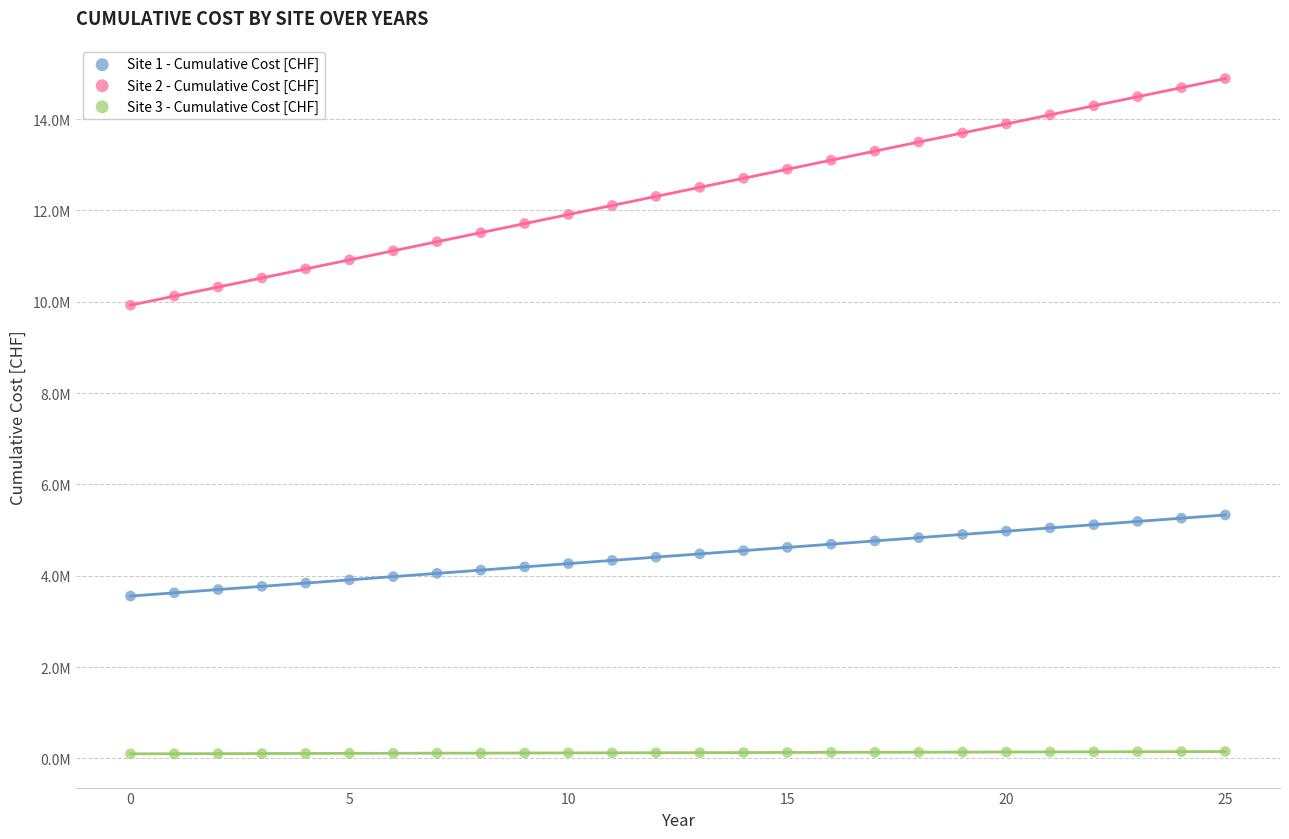

Which series reaches the maximum Y coordinate?

Site 2 - Cumulative Cost [CHF]